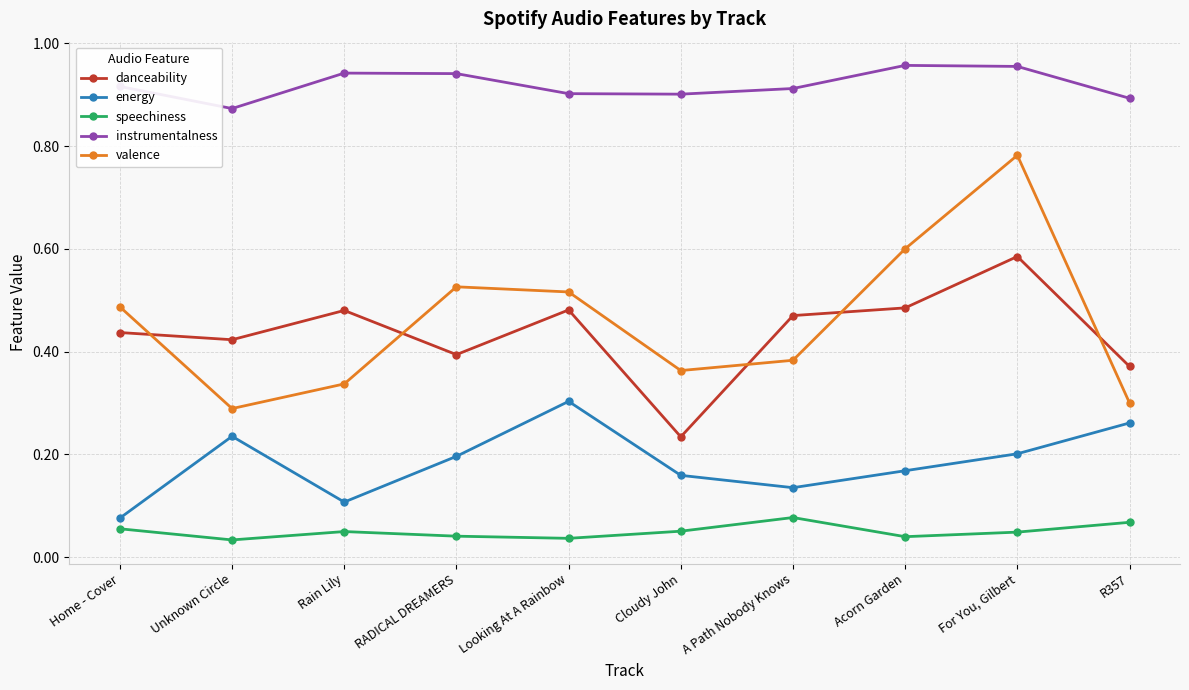

Which series has the largest total across all categories?

instrumentalness